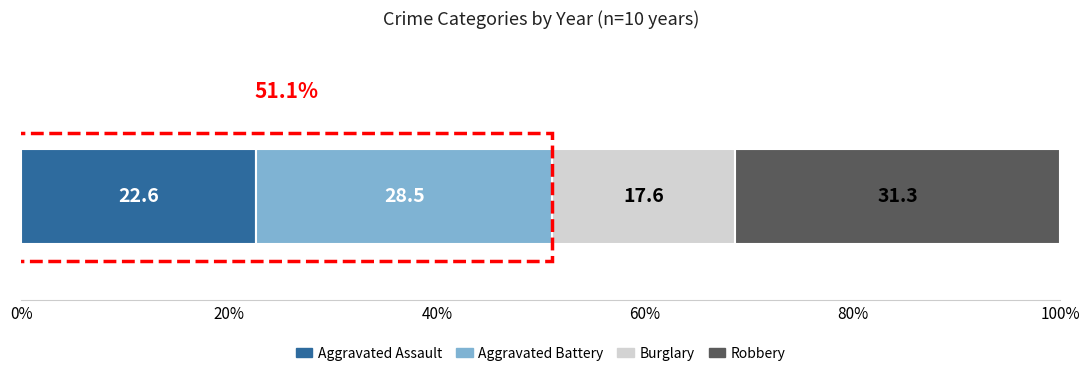

Which series has the widest spread of values?

Robbery